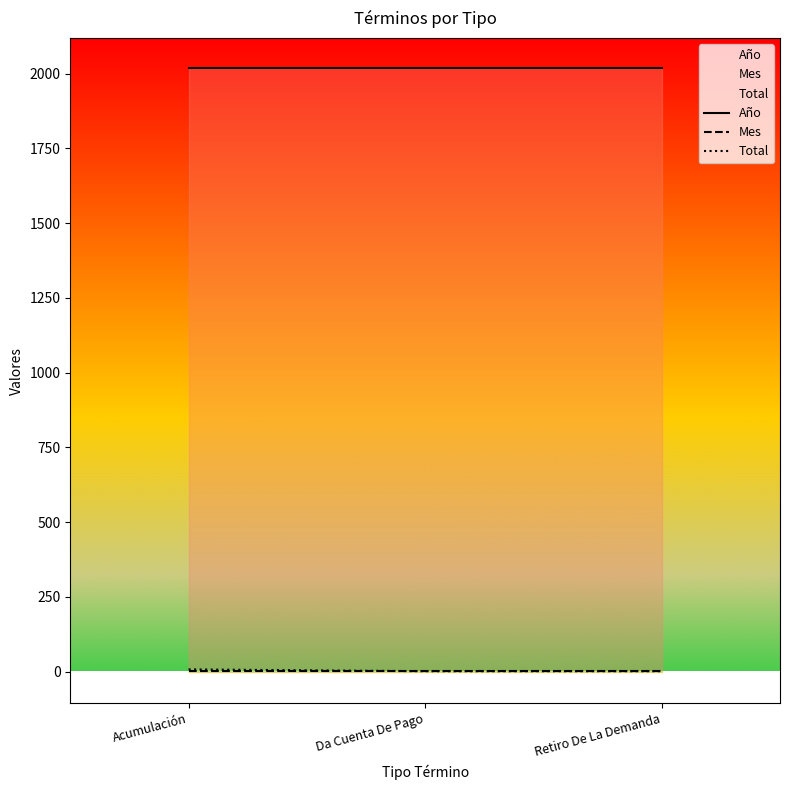

The value of Total at Acumulación is 9. True or false?

False